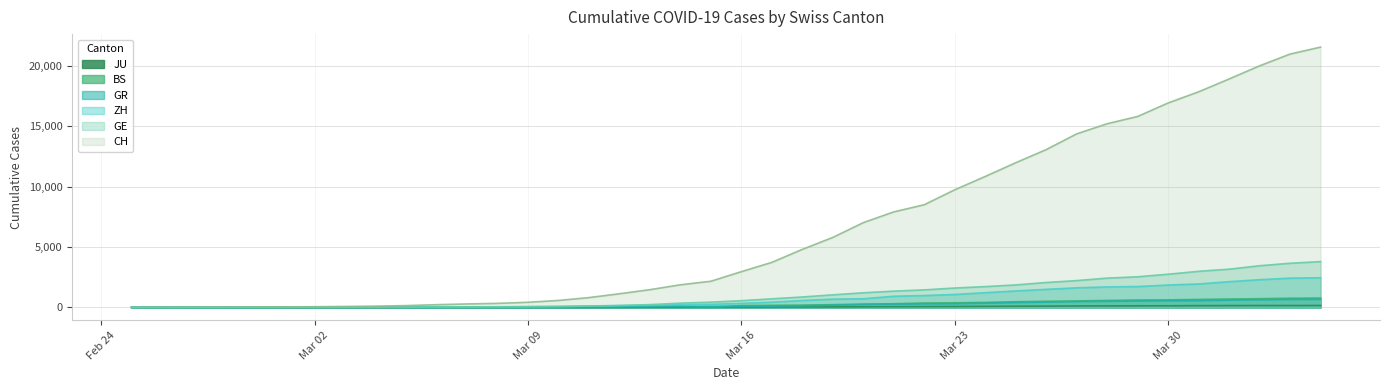

Which series has the largest range (max minus min)?

CH